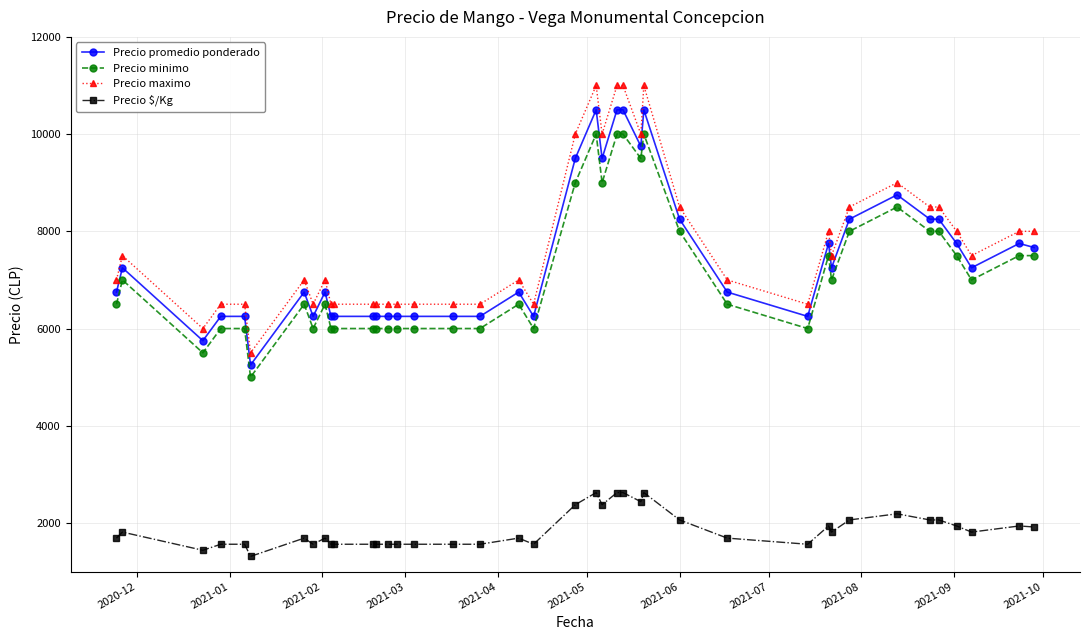

What is the value of the Precio minimo point at the 14th from the left?

6000